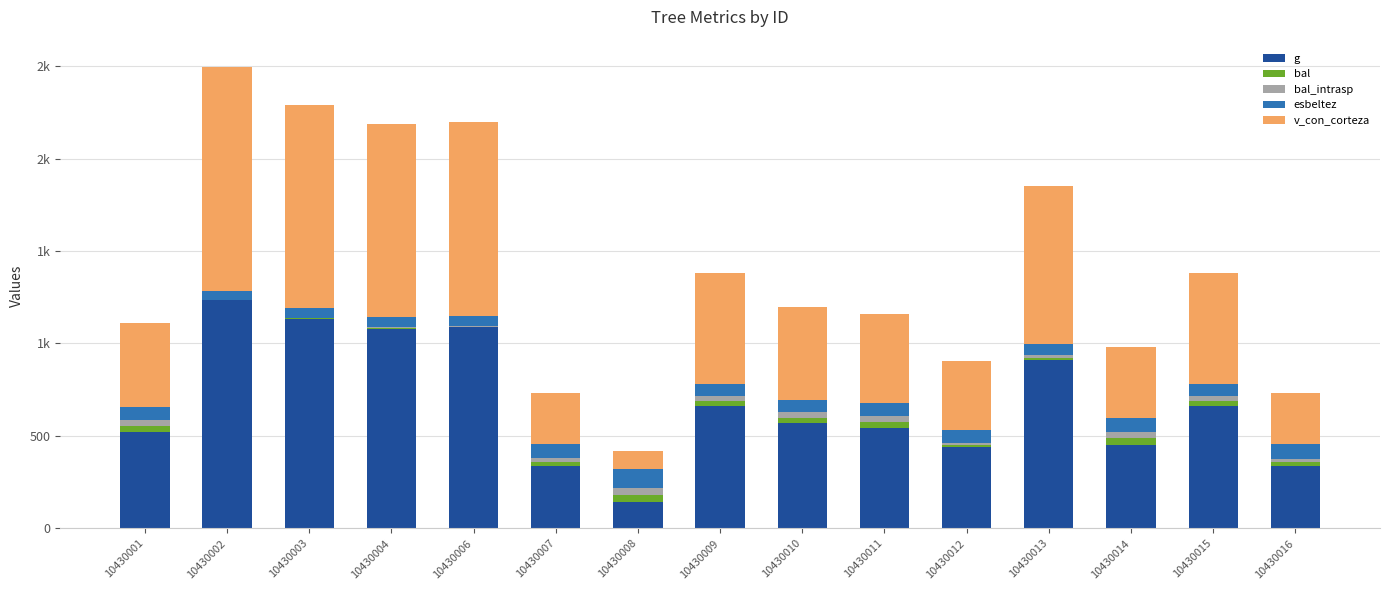

Which series has the largest range (max minus min)?

v_con_corteza